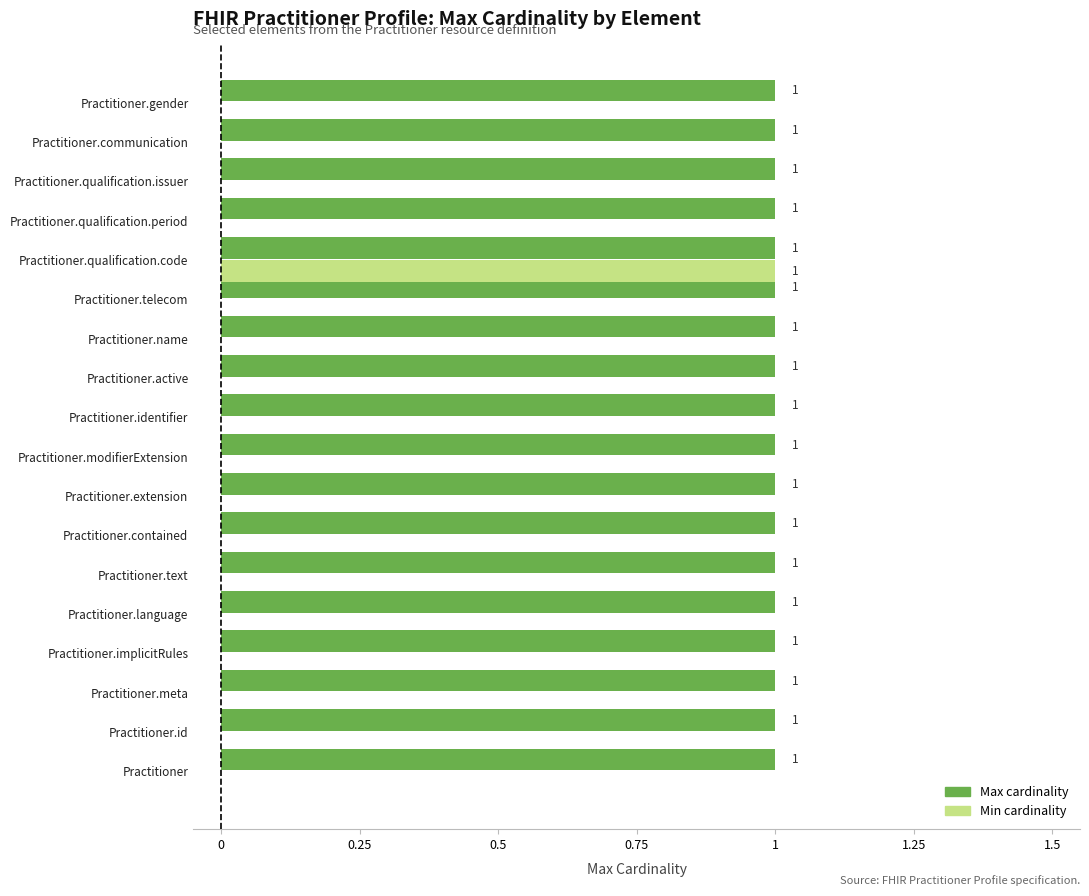

At which category is the sum across all series the highest?

Practitioner.qualification.code